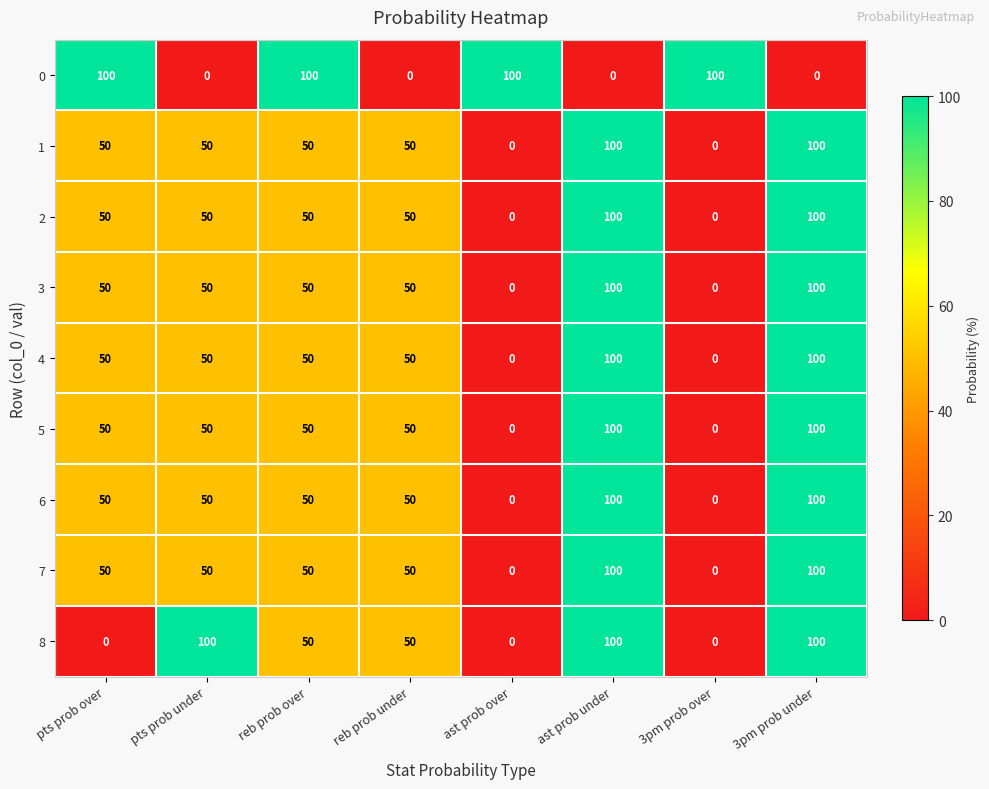

Where does the 8 series first go above 50?

pts prob under